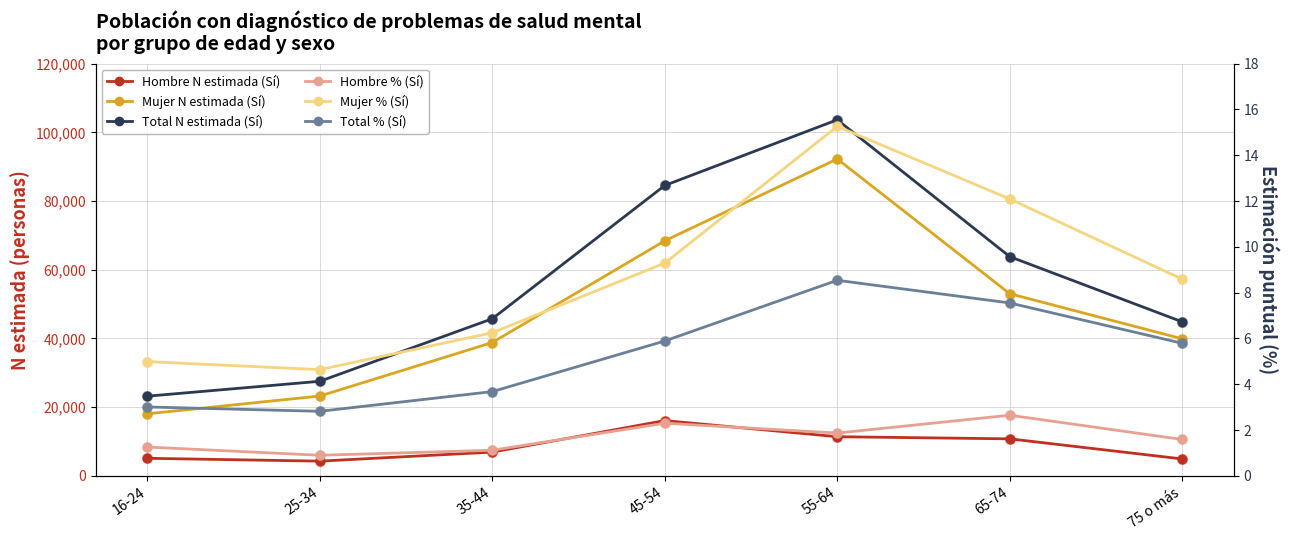

Which series has the largest total across all categories?

Total N estimada (Sí)